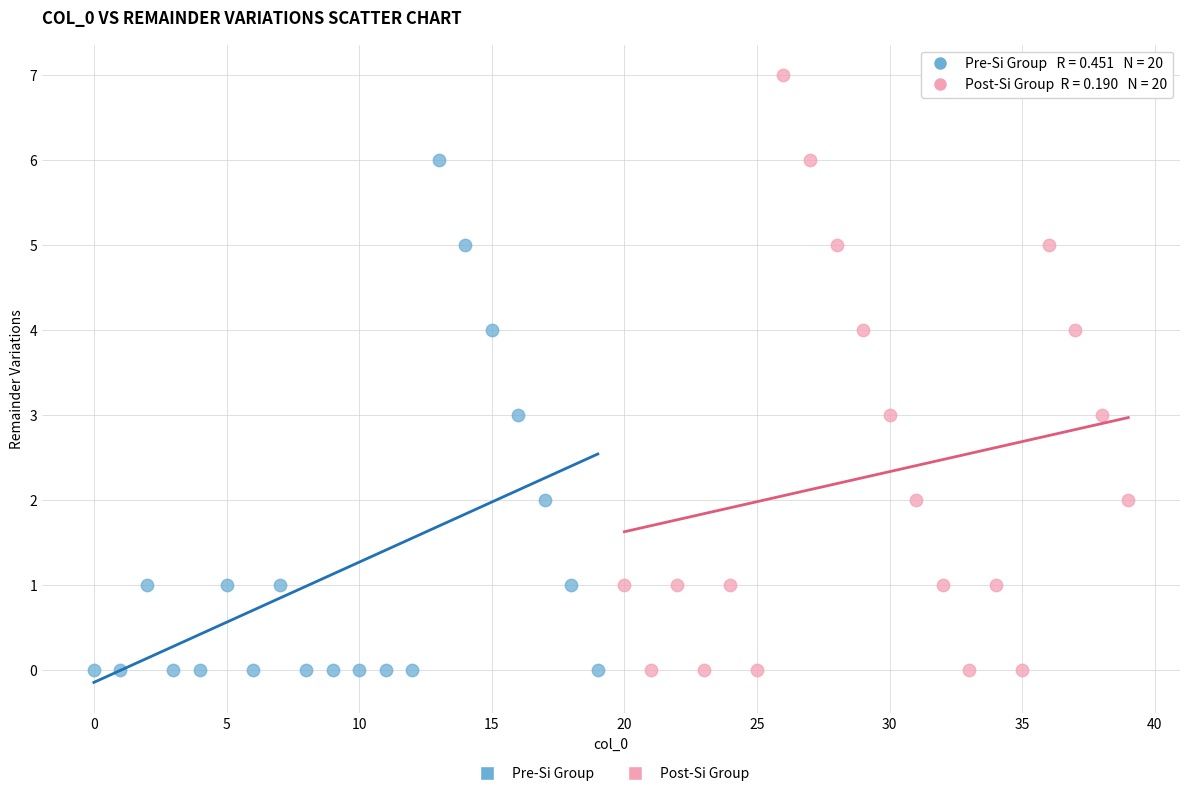

Which series reaches the maximum Y coordinate?

Post-Si Group